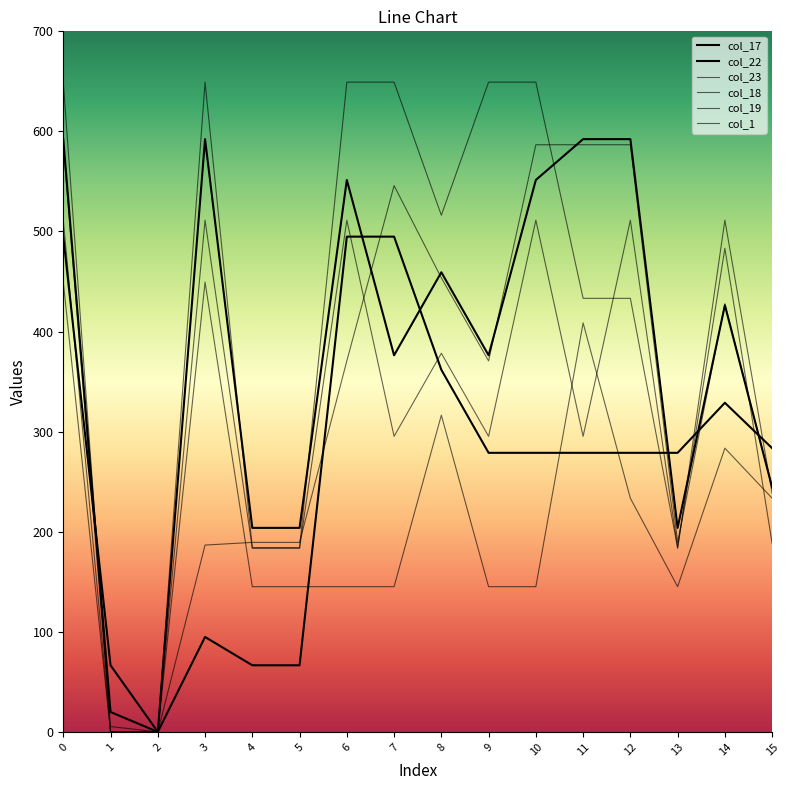

What is the sum of the col_23 values at 15 and 6?

749.7